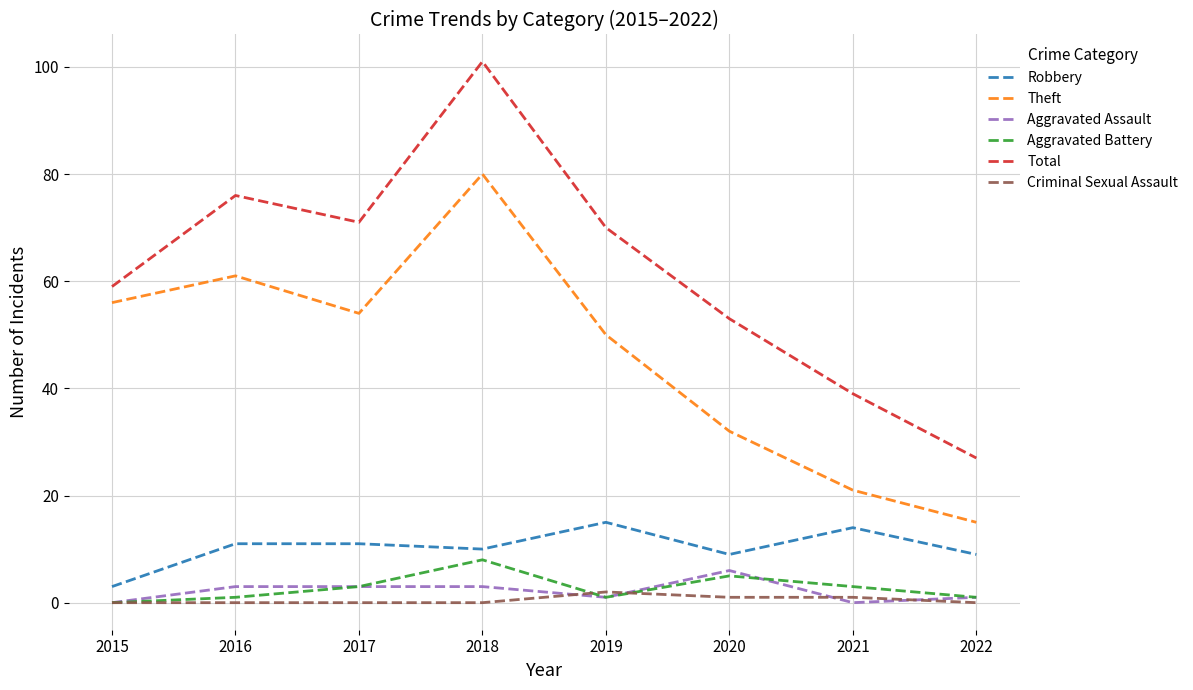

How many values in the Robbery series are below 11?

4